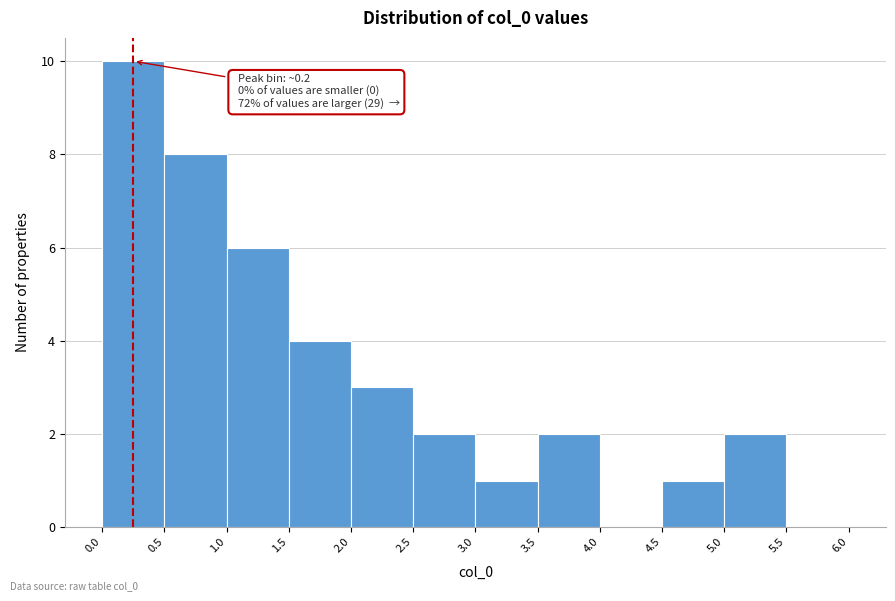

Over which range of the x-axis is the bar tallest?

0.0 to 0.5